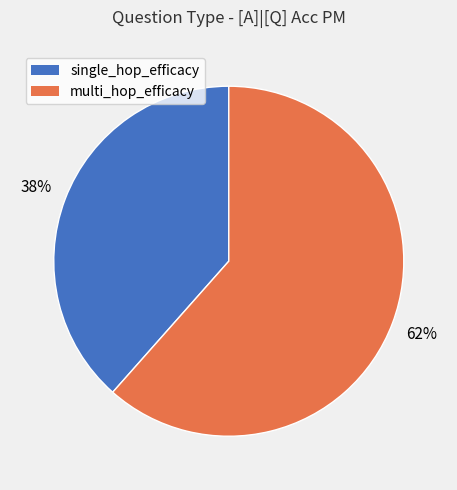

Does any single category account for the majority?

Yes